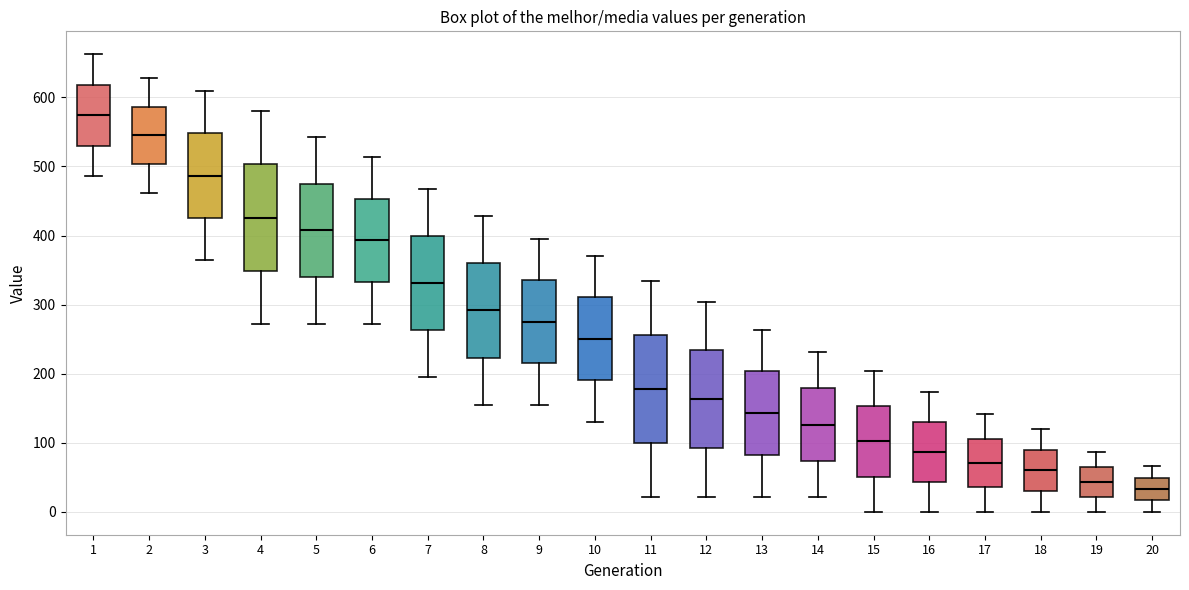

Reading left to right, read every box against the y-axis: the position of its median line, the range the box covers, and the ends of its whiskers. The values are not printed on the chart, so give them approximately, as read against the axis.

1: median 570, box 530 to 620, whiskers 490 to 660
2: median 540, box 500 to 590, whiskers 460 to 630
3: median 490, box 430 to 550, whiskers 360 to 610
4: median 430, box 350 to 500, whiskers 270 to 580
5: median 410, box 340 to 480, whiskers 270 to 540
6: median 390, box 330 to 450, whiskers 270 to 510
7: median 330, box 260 to 400, whiskers 200 to 470
8: median 290, box 220 to 360, whiskers 160 to 430
9: median 280, box 220 to 340, whiskers 160 to 400
10: median 250, box 190 to 310, whiskers 130 to 370
11: median 180, box 100 to 260, whiskers 20 to 330
12: median 160, box 90 to 230, whiskers 20 to 300
13: median 140, box 80 to 200, whiskers 20 to 260
14: median 130, box 70 to 180, whiskers 20 to 230
15: median 100, box 50 to 150, whiskers 0 to 200
16: median 90, box 40 to 130, whiskers 0 to 170
17: median 70, box 40 to 110, whiskers 0 to 140
18: median 60, box 30 to 90, whiskers 0 to 120
19: median 40, box 20 to 70, whiskers 0 to 90
20: median 30, box 20 to 50, whiskers 0 to 70